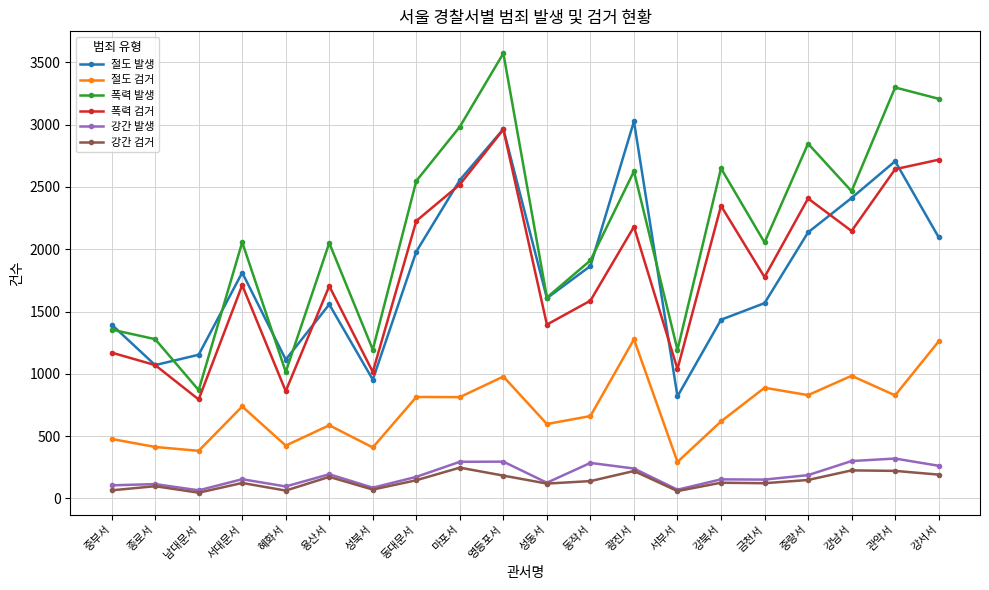

What is the total value across all series at 관악서?

10014